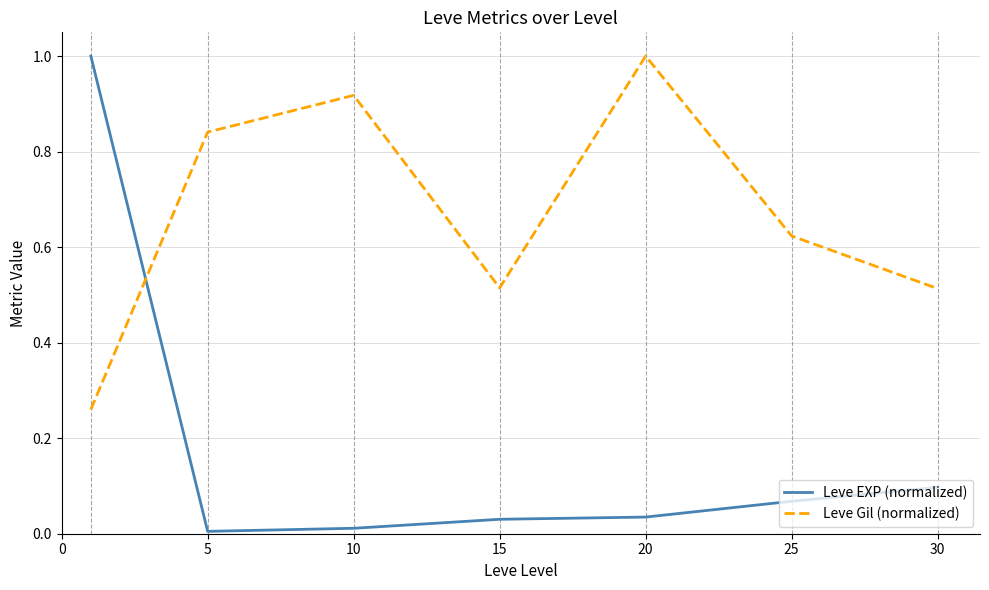

Does the chart display data point markers on the line(s)?

No